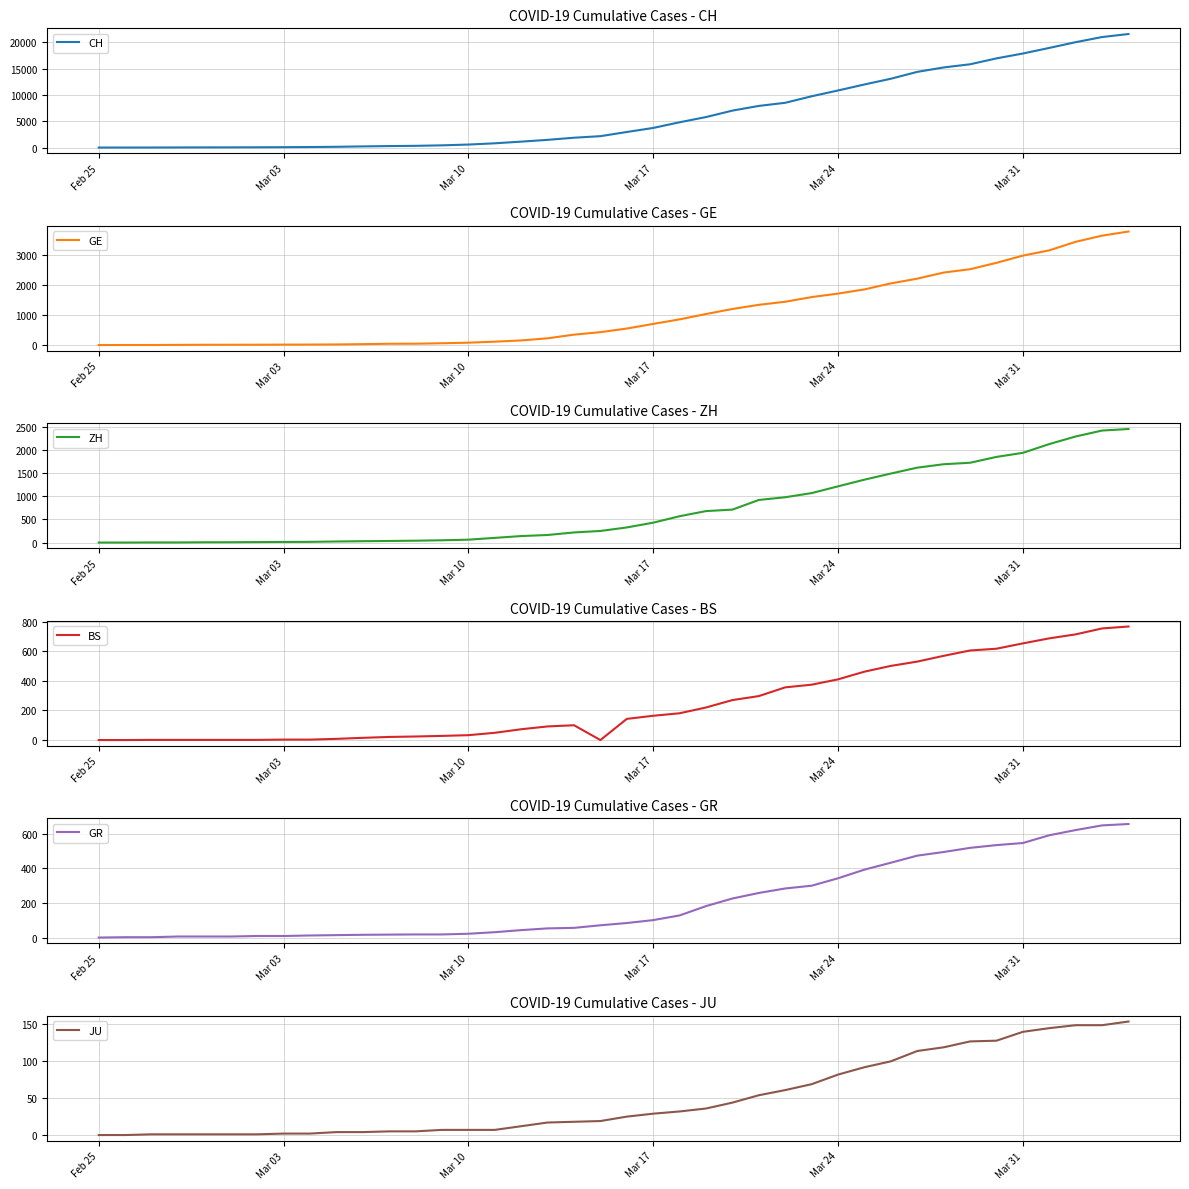

At which label does GR reach its minimum?

Feb 25